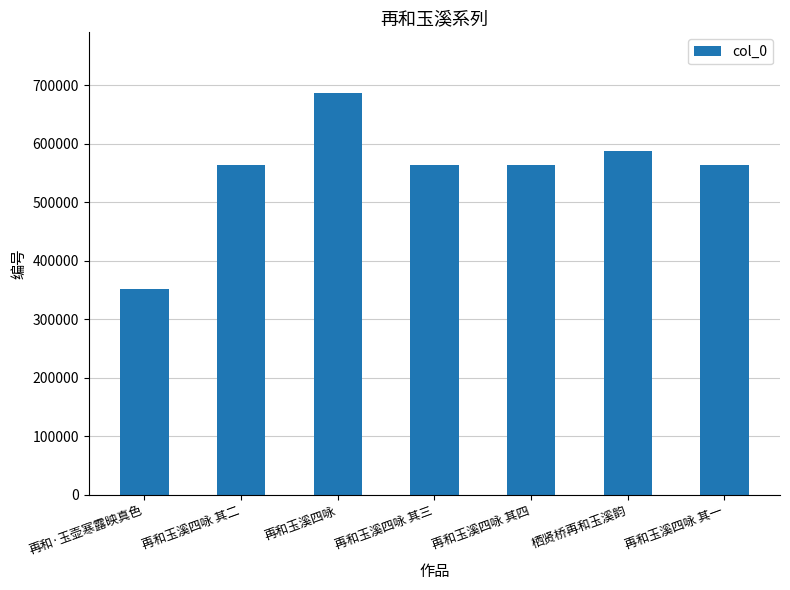

The value at 再和·玉壶寒露映真色 is 351957. True or false?

True